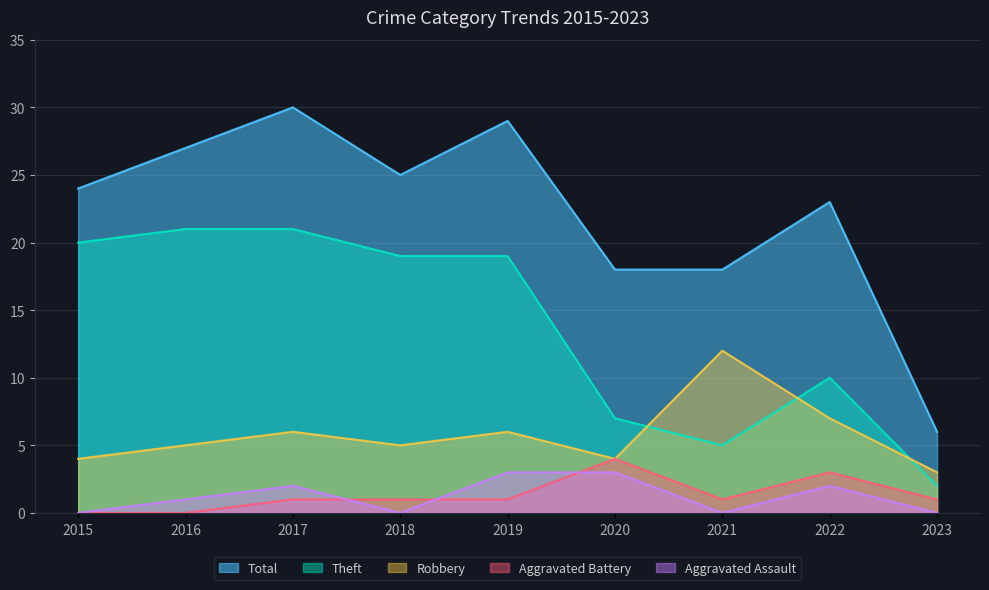

Between 2021 and 2023, which series saw the biggest shift?

Total